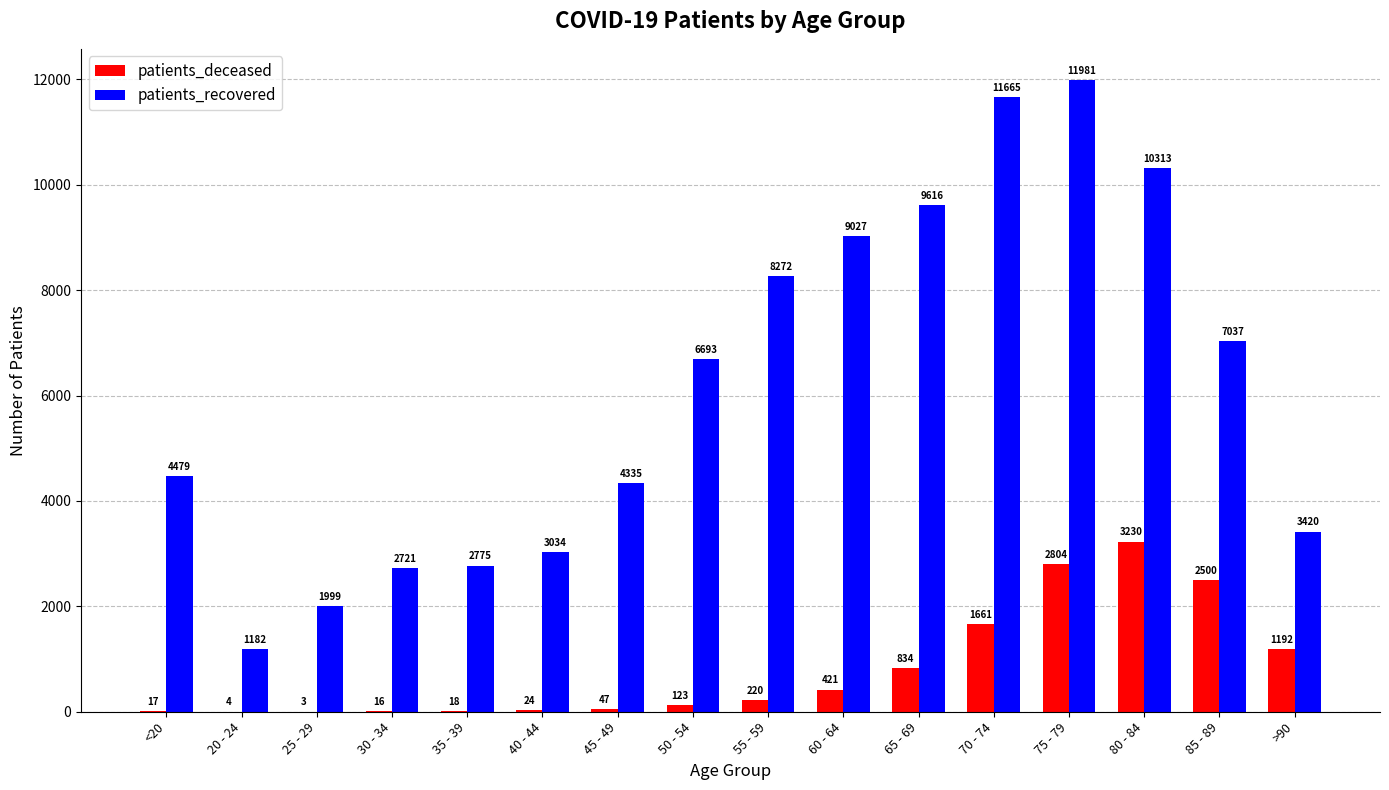

Reading left to right, what are all the values shown in this chart?

patients_deceased: <20=17	20 - 24=4	25 - 29=3	30 - 34=16	35 - 39=18	40 - 44=24	45 - 49=47	50 - 54=123	55 - 59=220	60 - 64=421	65 - 69=834	70 - 74=1661	75 - 79=2804	80 - 84=3230	85 - 89=2500	>90=1192
patients_recovered: <20=4479	20 - 24=1182	25 - 29=1999	30 - 34=2721	35 - 39=2775	40 - 44=3034	45 - 49=4335	50 - 54=6693	55 - 59=8272	60 - 64=9027	65 - 69=9616	70 - 74=11665	75 - 79=11981	80 - 84=10313	85 - 89=7037	>90=3420